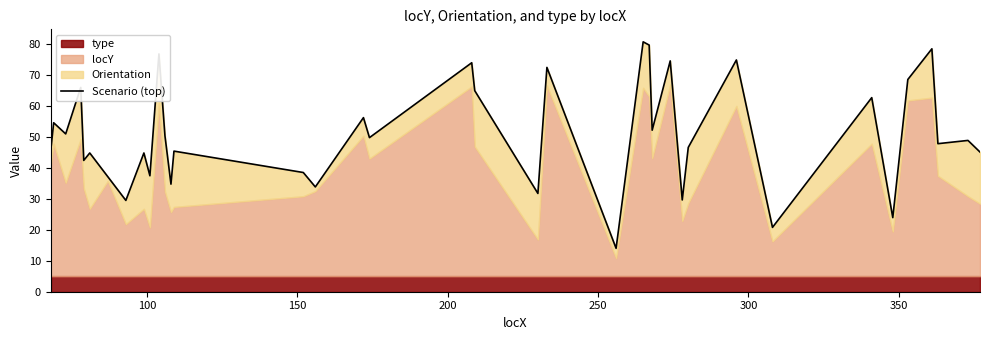

The value at 100 is 16.8. True or false?

False